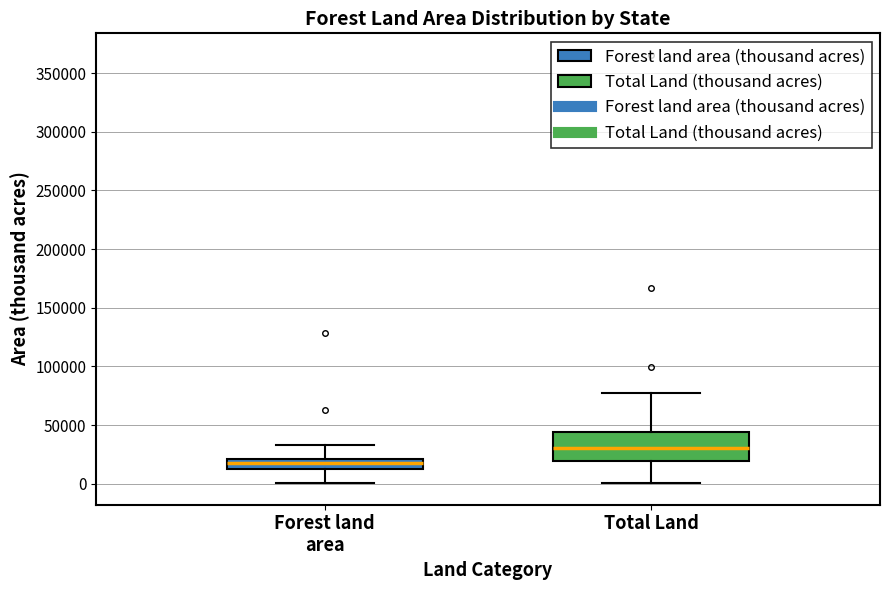

Reading left to right, read every box against the y-axis: the position of its median line, the range the box covers, and the ends of its whiskers. The values are not printed on the chart, so give them approximately, as read against the axis.

Forest land area: median 15000, box 10000 to 20000, whiskers 0 to 35000
Total Land: median 30000, box 20000 to 45000, whiskers 0 to 80000